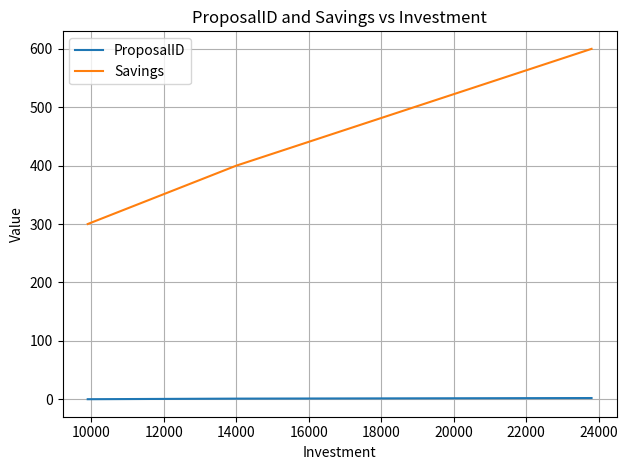

Which series has the largest range (max minus min)?

Savings